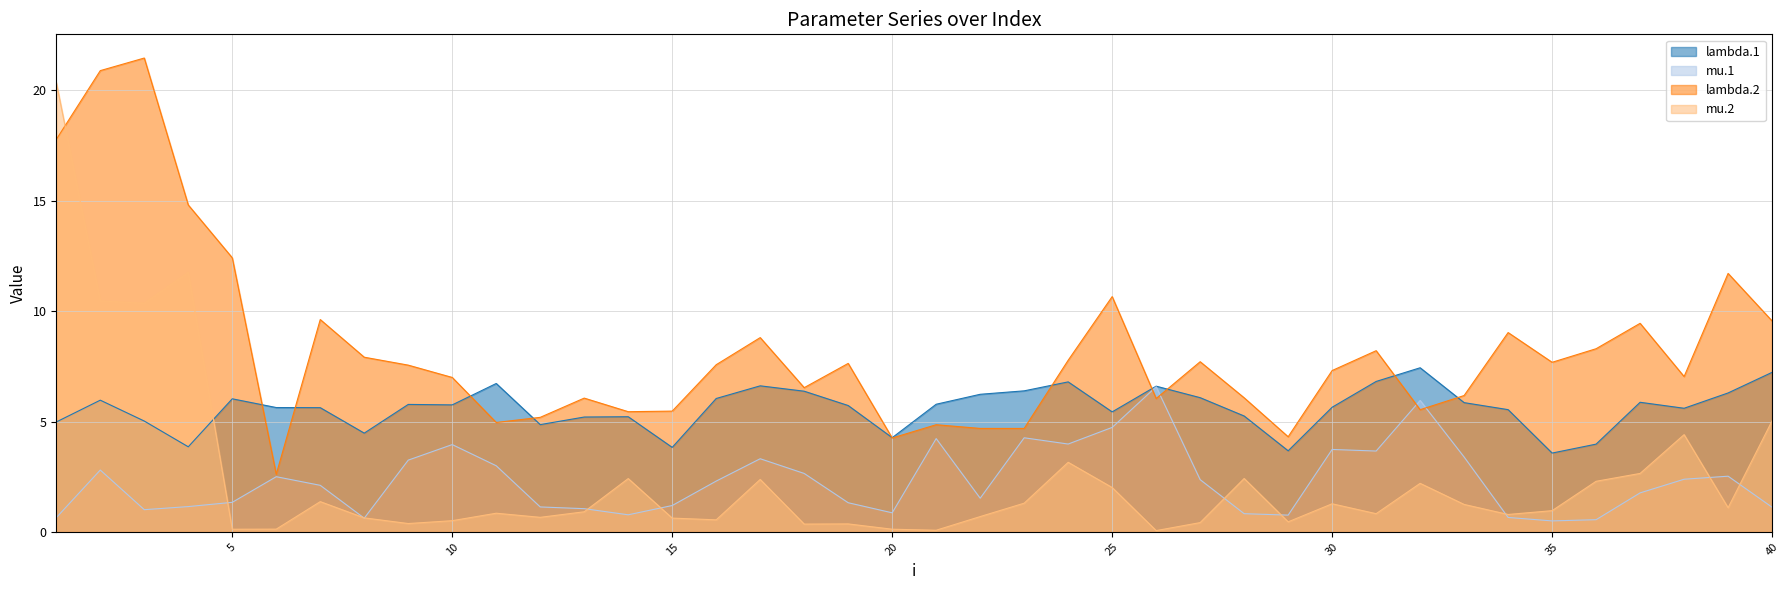

True or false: lambda.1 has more than 2 interior local peaks.

True